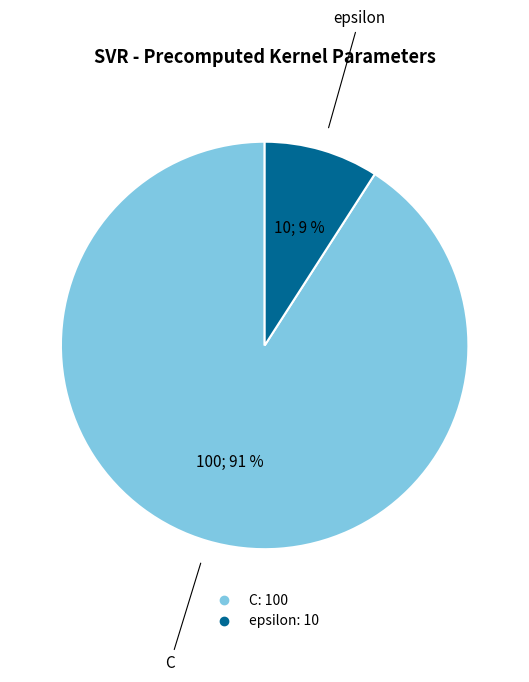

To the nearest percent, what portion does epsilon represent?

9%